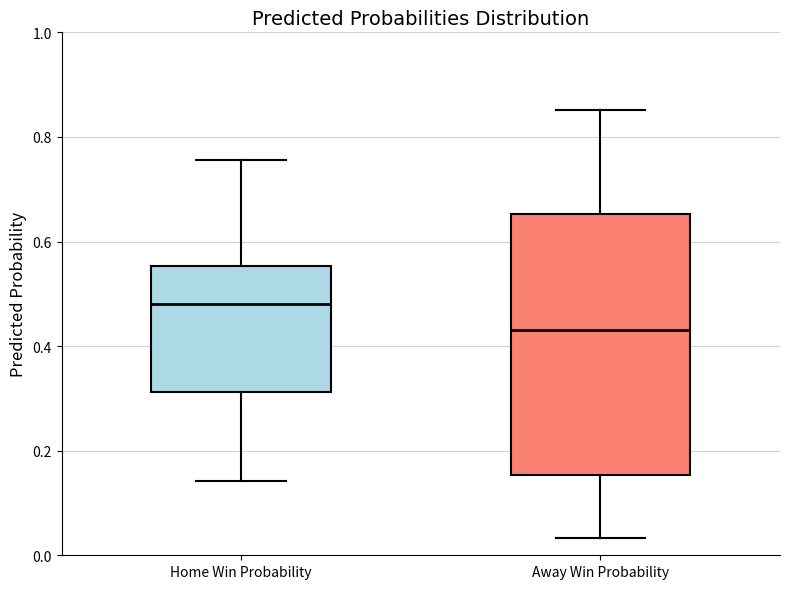

Where does the median line of the box for Home Win Probability sit on the y-axis? The values are not printed on the chart, so give them approximately, as read against the axis.

0.48